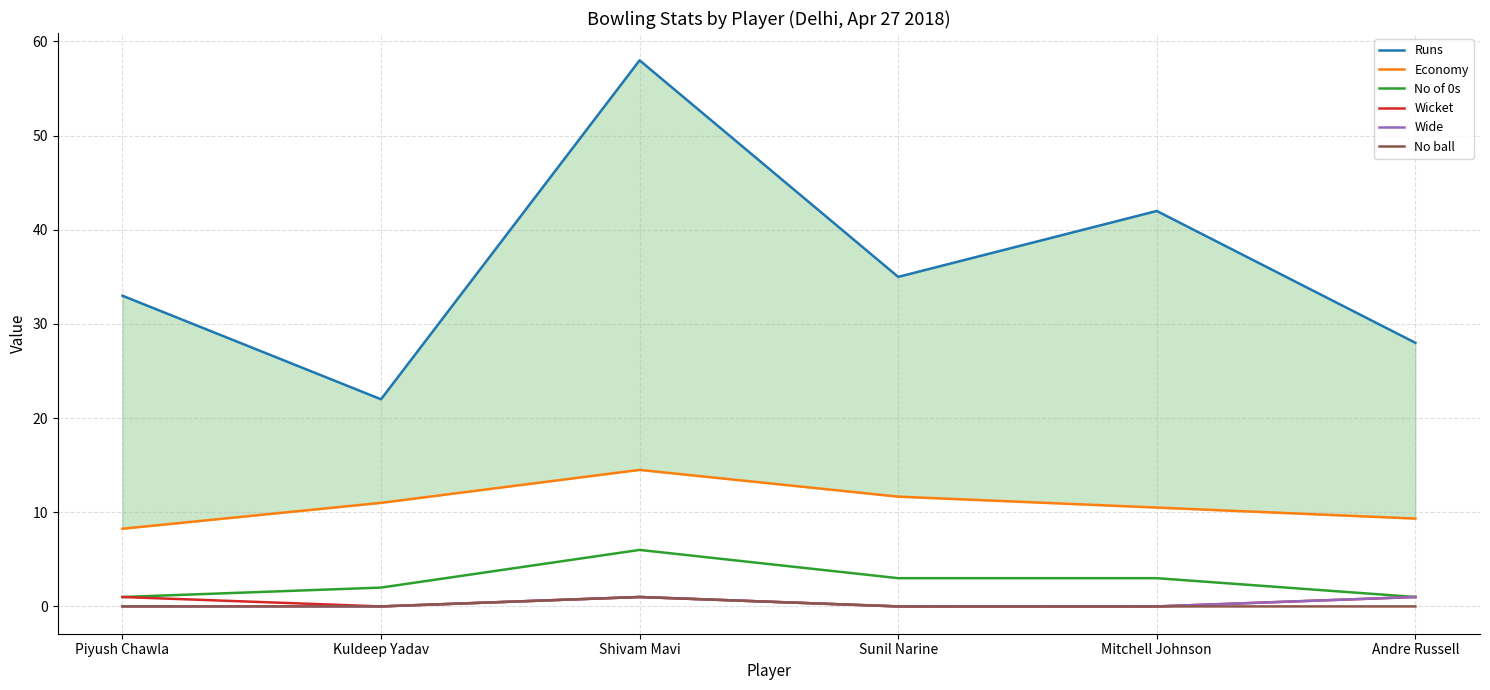

What is the total value across all series at Andre Russell?

40.3